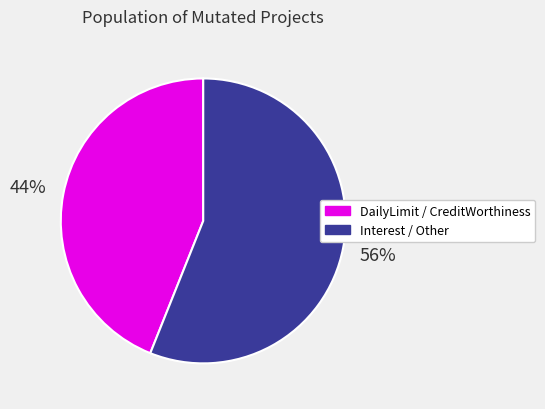

To the nearest percent, what is the average slice percentage?

50%